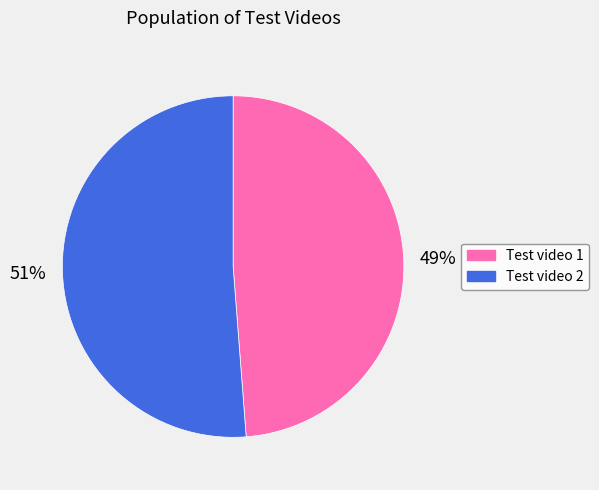

How many slices are in this pie chart?

2